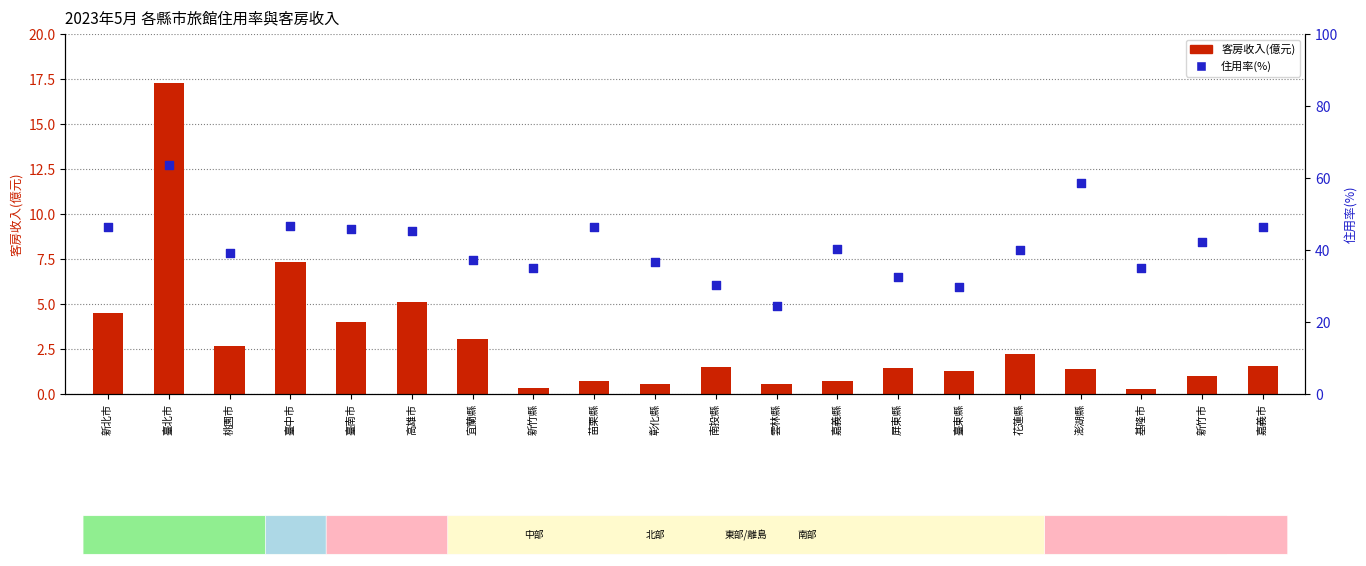

Which series has the largest total across all categories?

住用率(%)